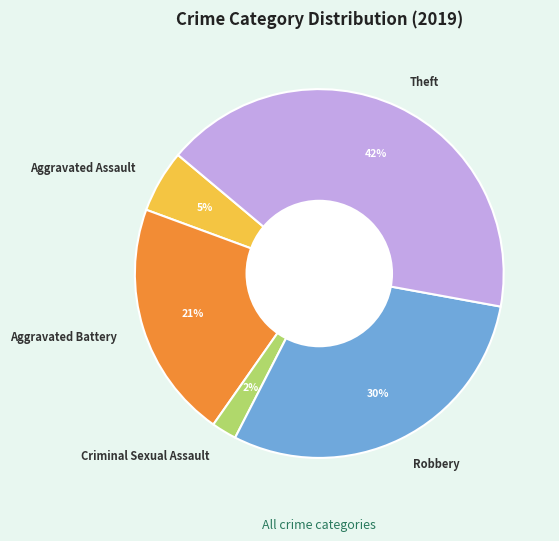

To the nearest percent, what is the combined percentage of Theft and Aggravated Battery?

63%